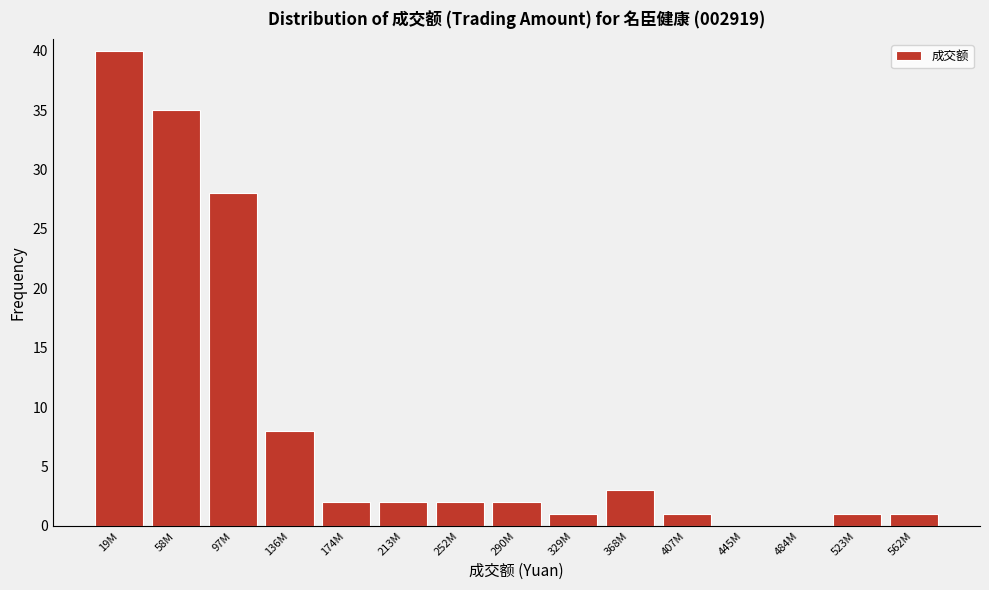

Reading left to right, list all the values displayed in this chart.

19M=40	58M=35	97M=28	136M=8	174M=2	213M=2	252M=2	290M=2	329M=1	368M=3	407M=1	445M=0	484M=0	523M=1	562M=1